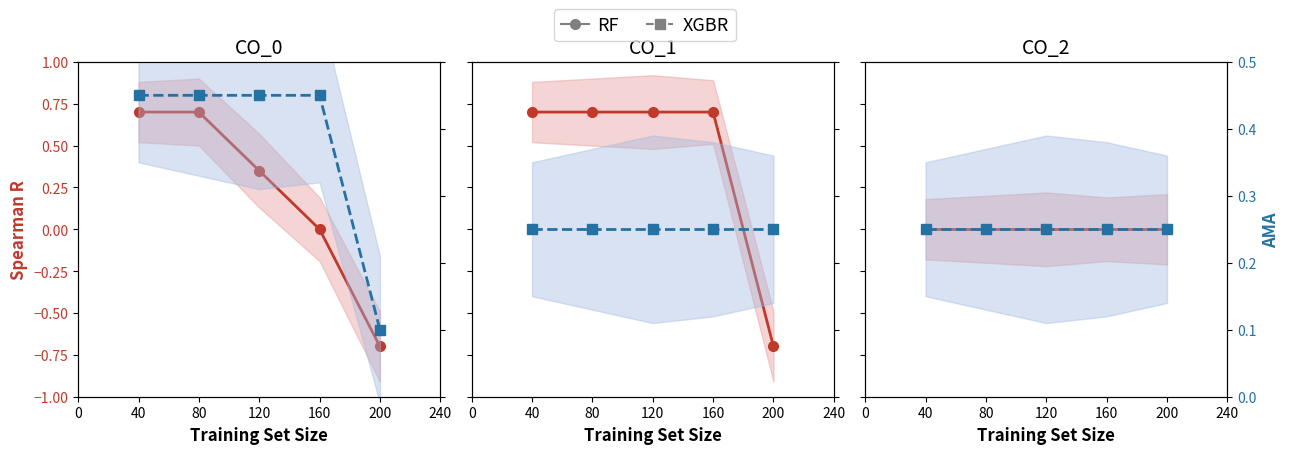

What are all the series names shown in the legend?

RF, XGBR